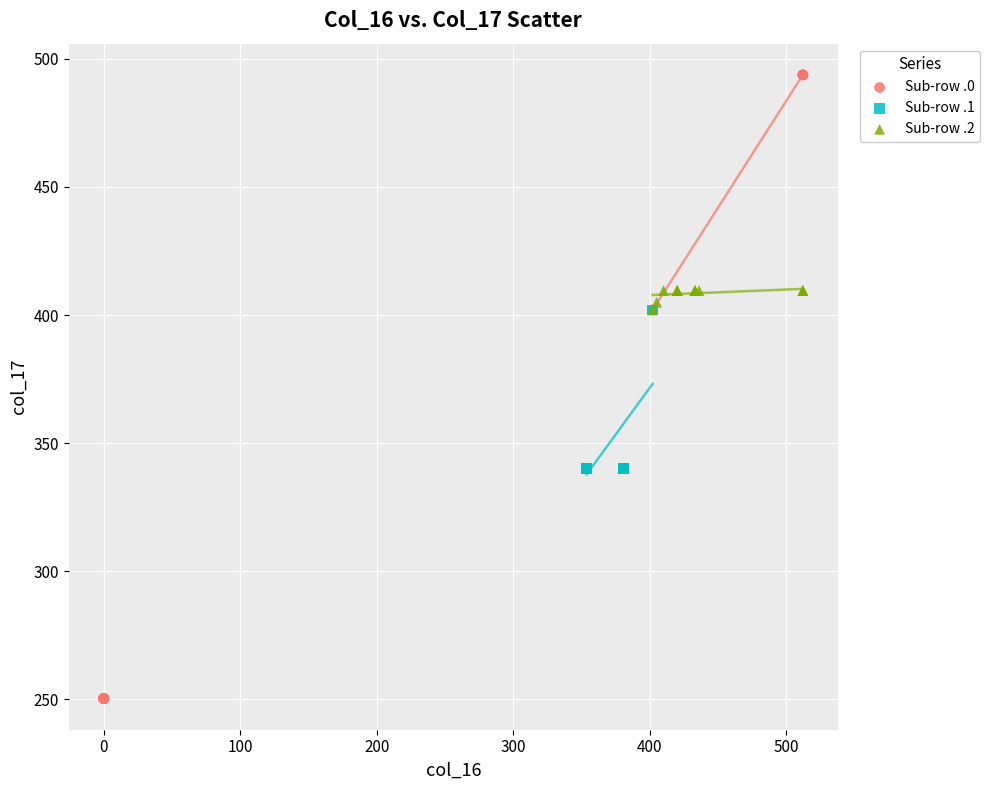

Which series contains the highest Y value?

Sub-row .0